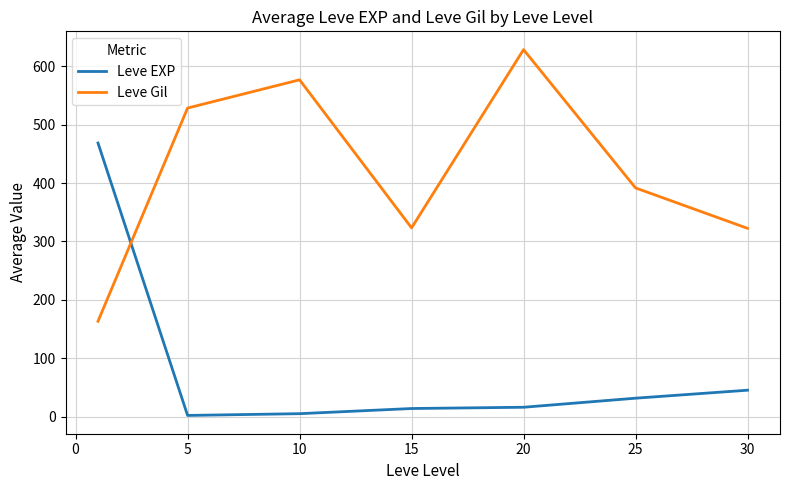

At how many categories does at least one series exceed 595?

1